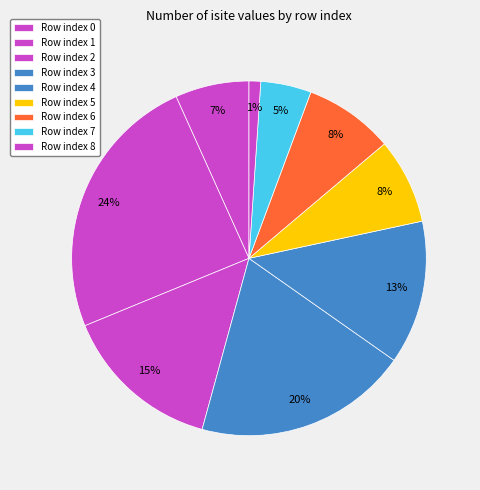

Count the number of slices in the pie.

9